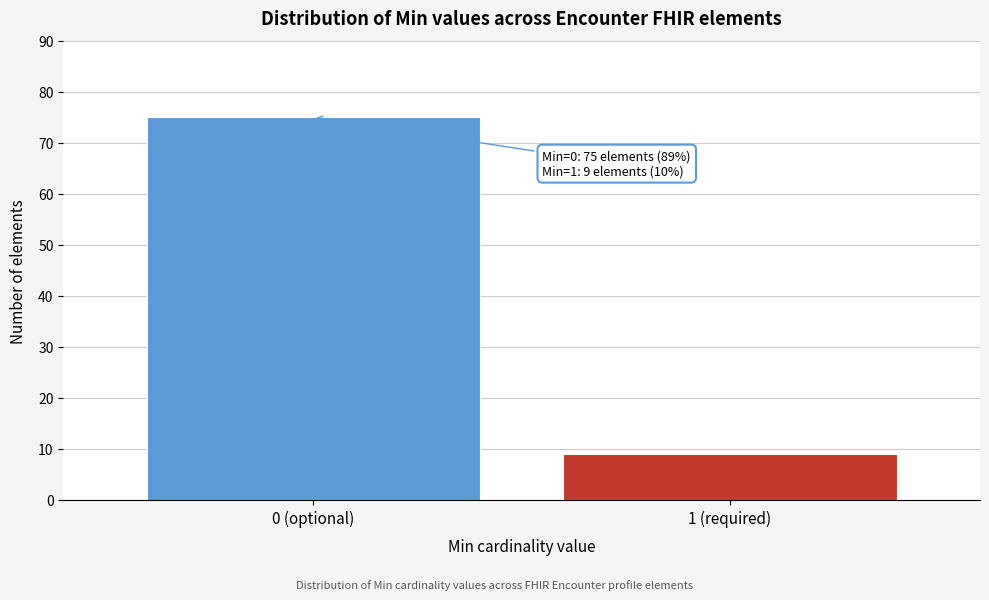

Reading left to right, extract all data points from this chart.

75	9